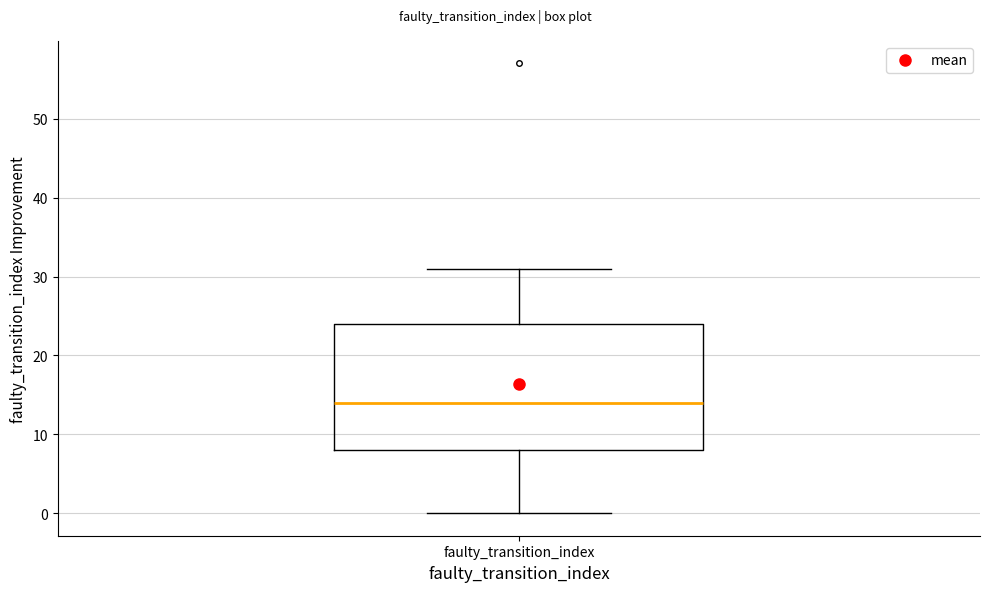

Where is the lower edge of the box for faulty_transition_index on the y-axis? The values are not printed on the chart, so give them approximately, as read against the axis.

8